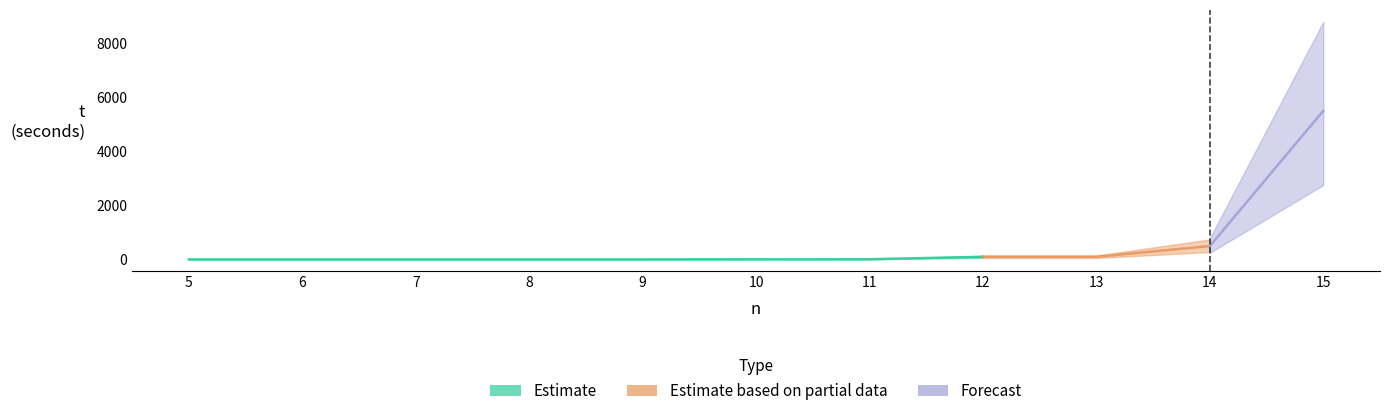

Rank the categories by value from highest to lowest.

15, 14, 13, 12, 11, 10, 8, 9, 7, 6, 5